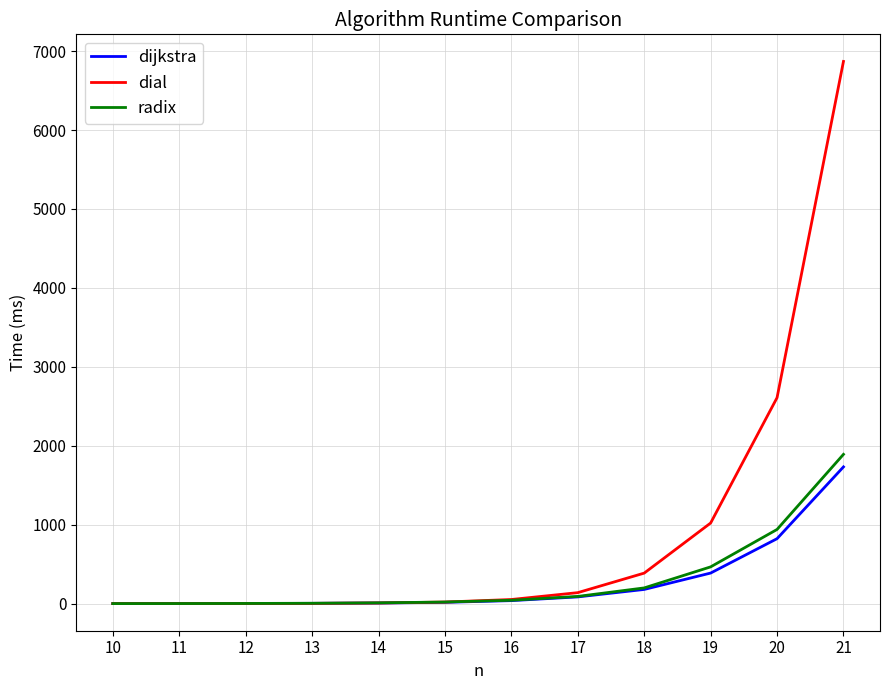

What is the difference between the second highest and minimum values in the dijkstra series?

822.6